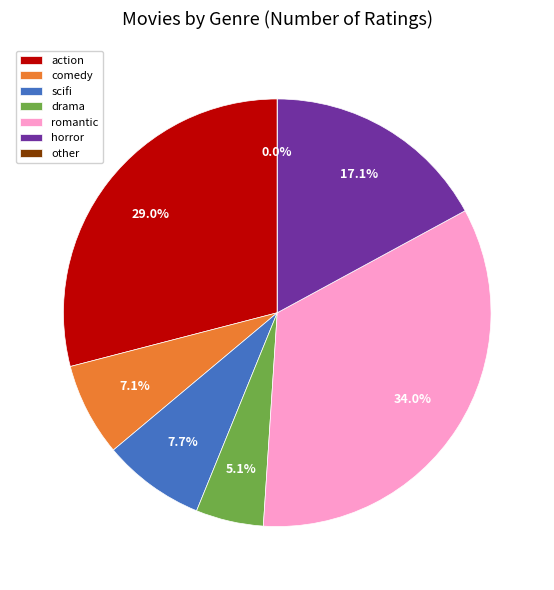

True or false: other accounts for 1% of the total.

False